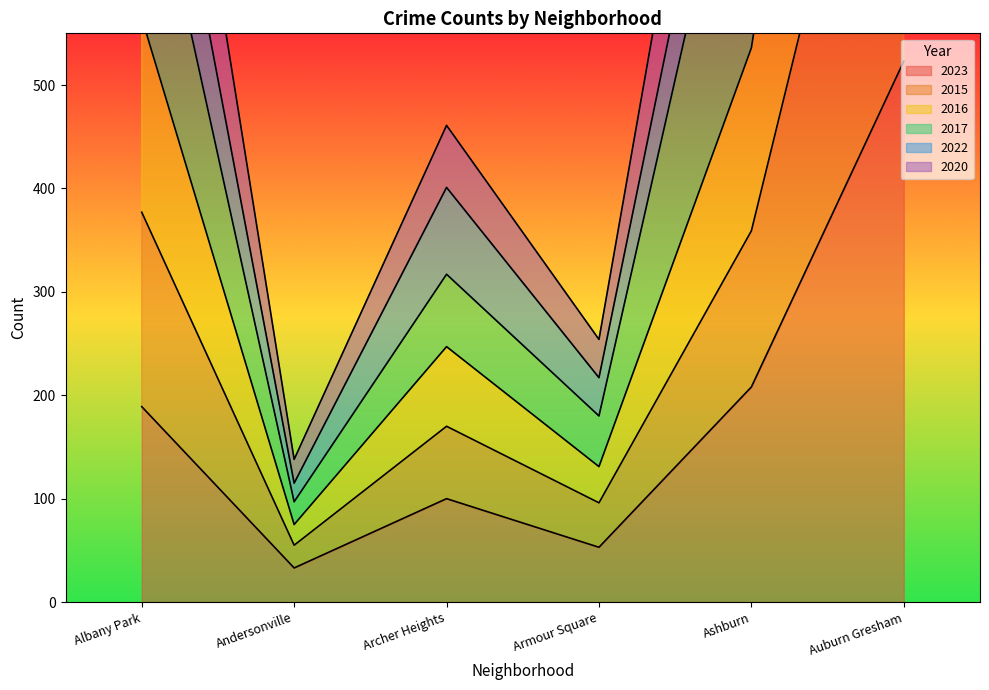

Rank the series at Albany Park from lowest to highest value.

2023, 2015, 2016, 2017, 2020, 2022